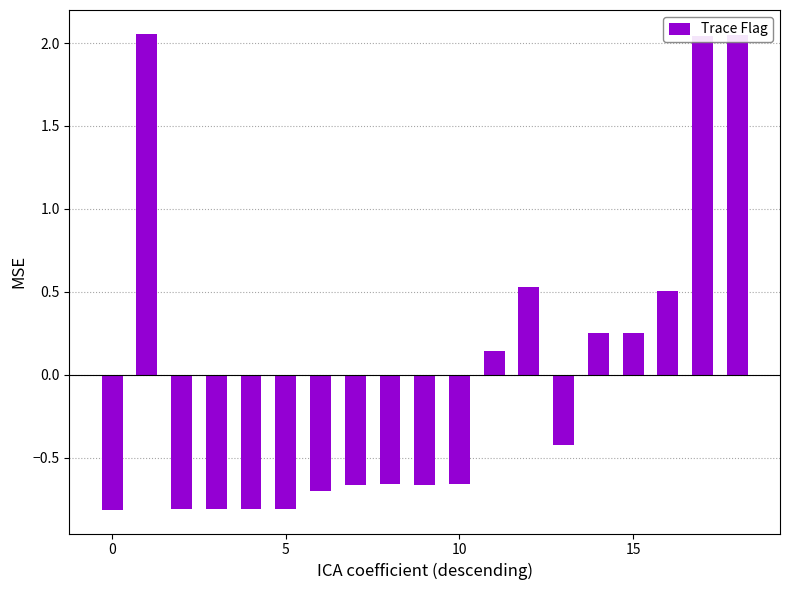

What is the difference between the second highest and second lowest values?

2.9